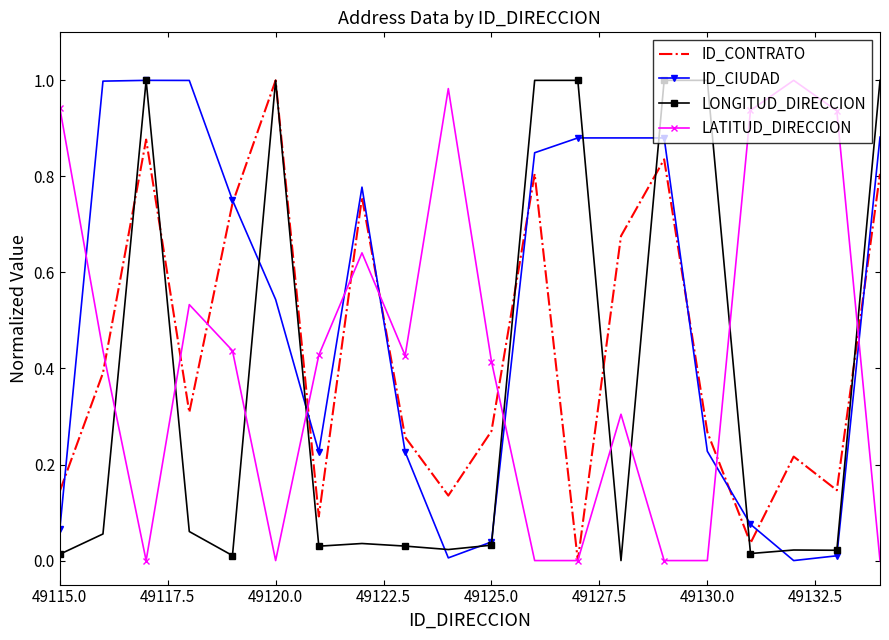

Which series has the largest total across all categories?

ID_CIUDAD